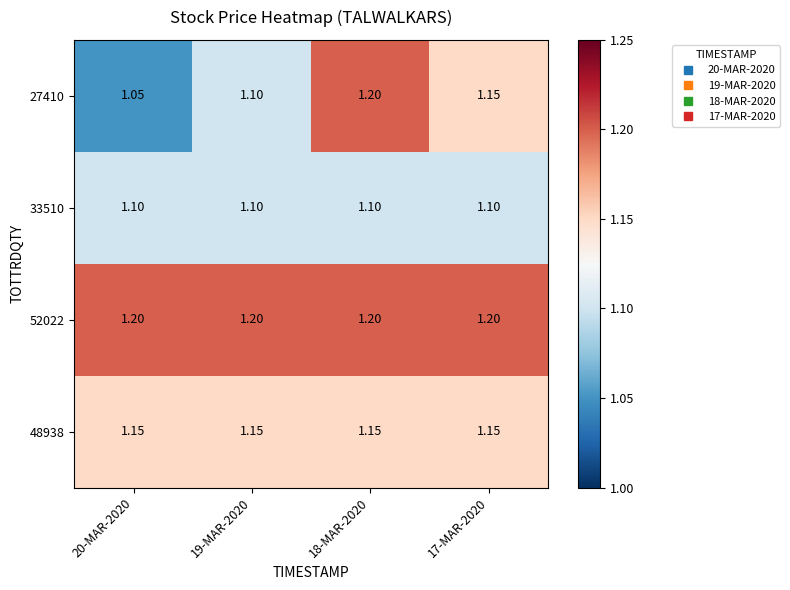

Is the value of 52022 at 19-MAR-2020 greater than the value of 33510 at 17-MAR-2020?

Yes